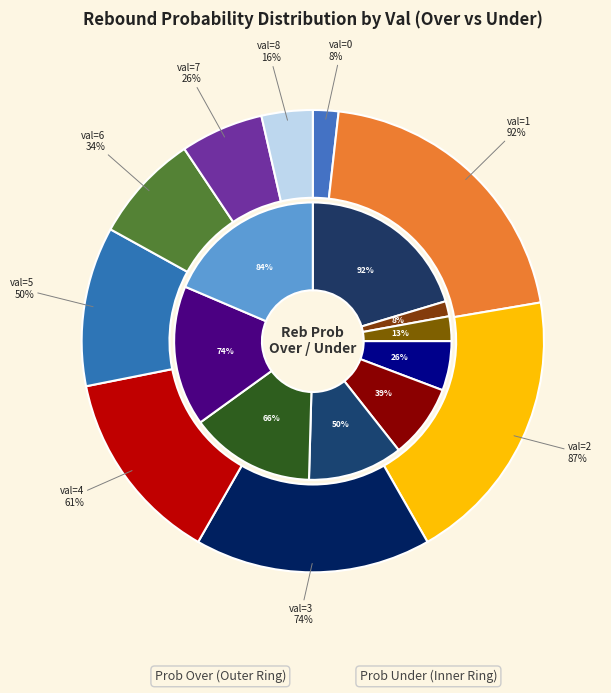

Which series has the largest range (max minus min)?

reb_prob_over_values